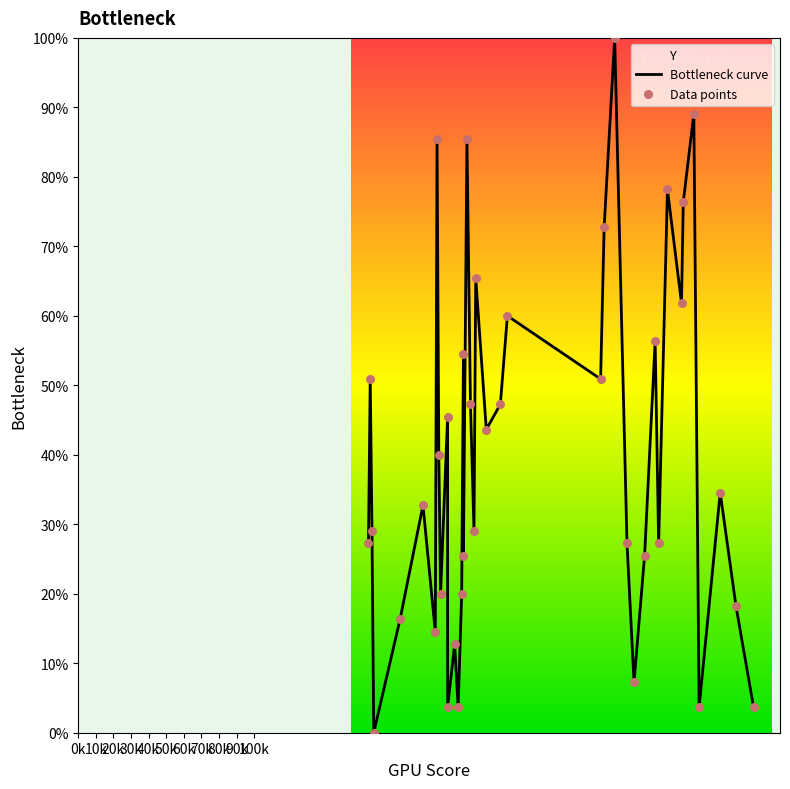

What are all the series names shown in the legend?

Bottleneck curve, Data points